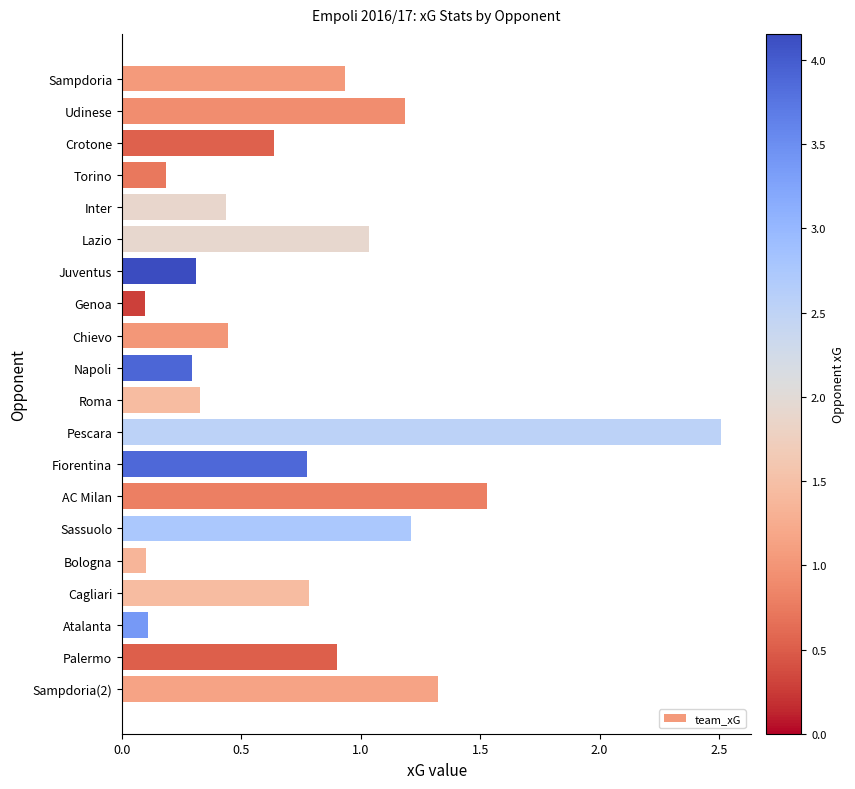

What is the sum of all values?

15.1